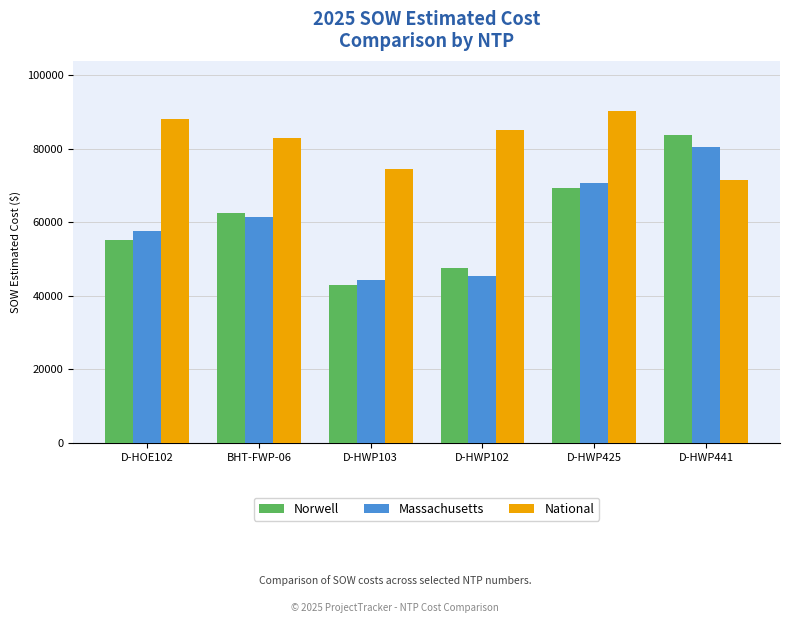

What is the label of the 2nd bar from the left?

BHT-FWP-06